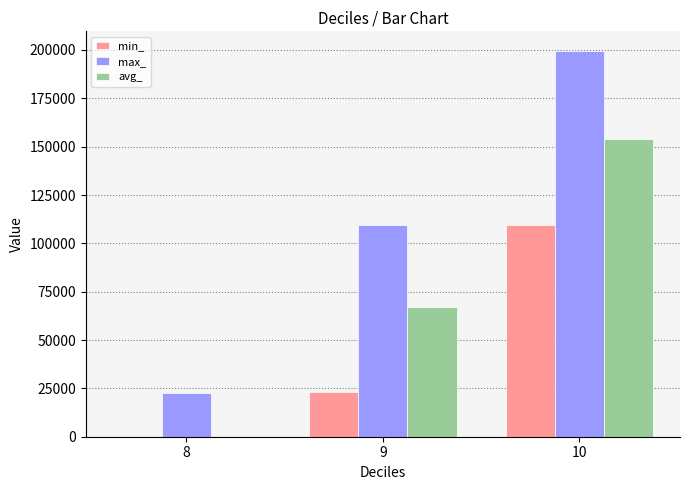

Which series changed the most between 8 and 9?

max_